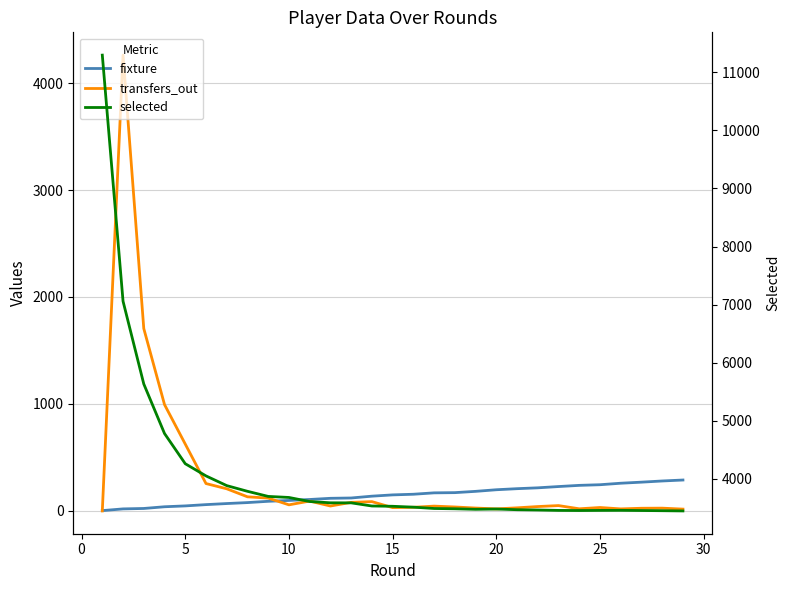

What is the difference between the maximum and minimum values in the selected series?

7849